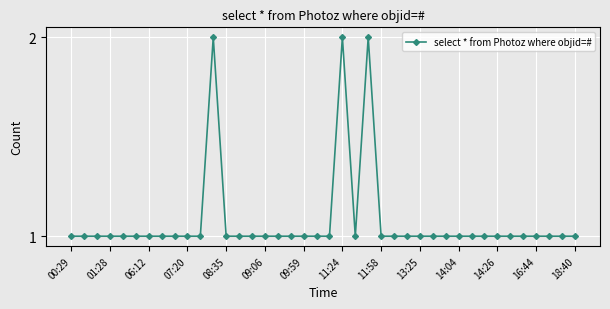

What is the minimum value shown in the chart?

1